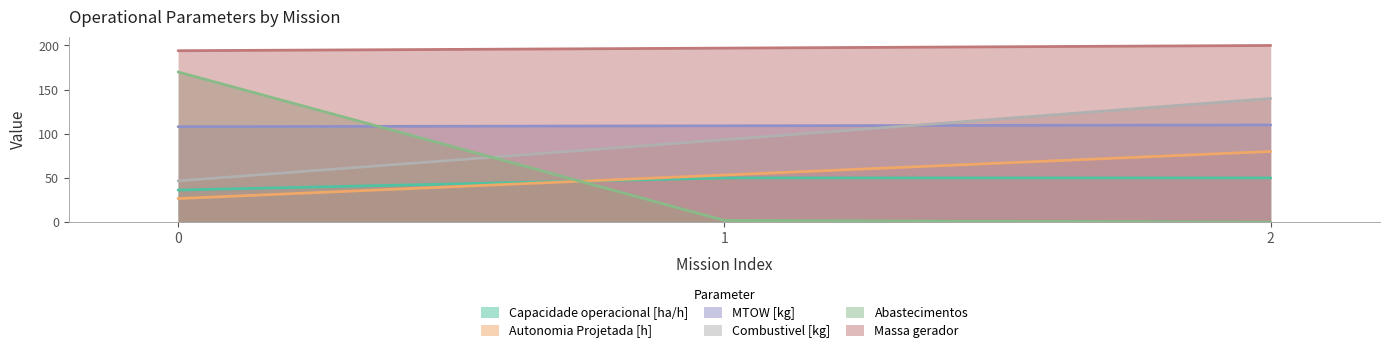

Reading left to right, extract all data points from this chart.

Capacidade operacional [ha/h]: 36.3	50.0	50.0
Autonomia Projetada [h]: 26.7	53.3	80.0
MTOW [kg]: 108.1	109.0	110.0
Combustivel [kg]: 46.7	93.3	140.0
Abastecimentos: 170.0	1.9	0.0
Massa gerador: 194.1	197.0	200.0